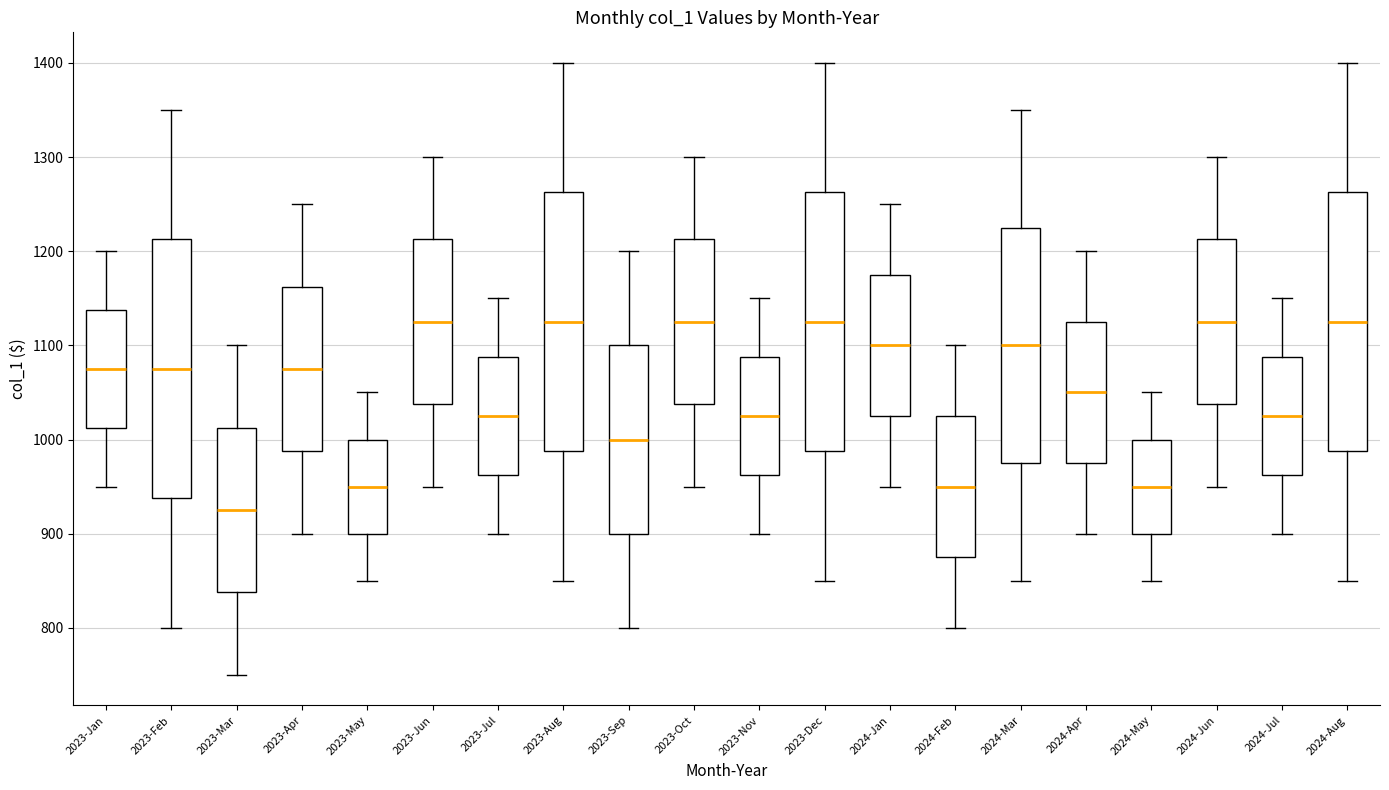

Reading left to right, read every box against the y-axis: the position of its median line, the range the box covers, and the ends of its whiskers. The values are not printed on the chart, so give them approximately, as read against the axis.

2023-Jan: median 1080, box 1010 to 1140, whiskers 950 to 1200
2023-Feb: median 1080, box 940 to 1210, whiskers 800 to 1350
2023-Mar: median 930, box 840 to 1010, whiskers 750 to 1100
2023-Apr: median 1080, box 990 to 1160, whiskers 900 to 1250
2023-May: median 950, box 900 to 1000, whiskers 850 to 1050
2023-Jun: median 1130, box 1040 to 1210, whiskers 950 to 1300
2023-Jul: median 1030, box 960 to 1090, whiskers 900 to 1150
2023-Aug: median 1130, box 990 to 1260, whiskers 850 to 1400
2023-Sep: median 1000, box 900 to 1100, whiskers 800 to 1200
2023-Oct: median 1130, box 1040 to 1210, whiskers 950 to 1300
2023-Nov: median 1030, box 960 to 1090, whiskers 900 to 1150
2023-Dec: median 1130, box 990 to 1260, whiskers 850 to 1400
2024-Jan: median 1100, box 1030 to 1180, whiskers 950 to 1250
2024-Feb: median 950, box 880 to 1030, whiskers 800 to 1100
2024-Mar: median 1100, box 980 to 1230, whiskers 850 to 1350
2024-Apr: median 1050, box 980 to 1130, whiskers 900 to 1200
2024-May: median 950, box 900 to 1000, whiskers 850 to 1050
2024-Jun: median 1130, box 1040 to 1210, whiskers 950 to 1300
2024-Jul: median 1030, box 960 to 1090, whiskers 900 to 1150
2024-Aug: median 1130, box 990 to 1260, whiskers 850 to 1400